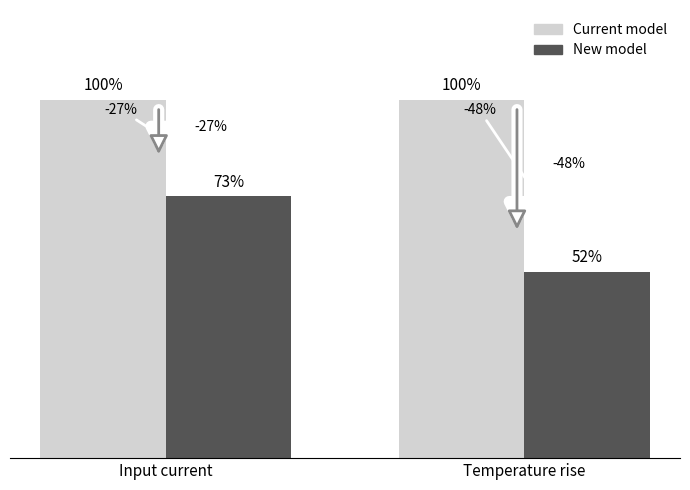

Are the bars grouped side by side (vs. stacked)?

Yes